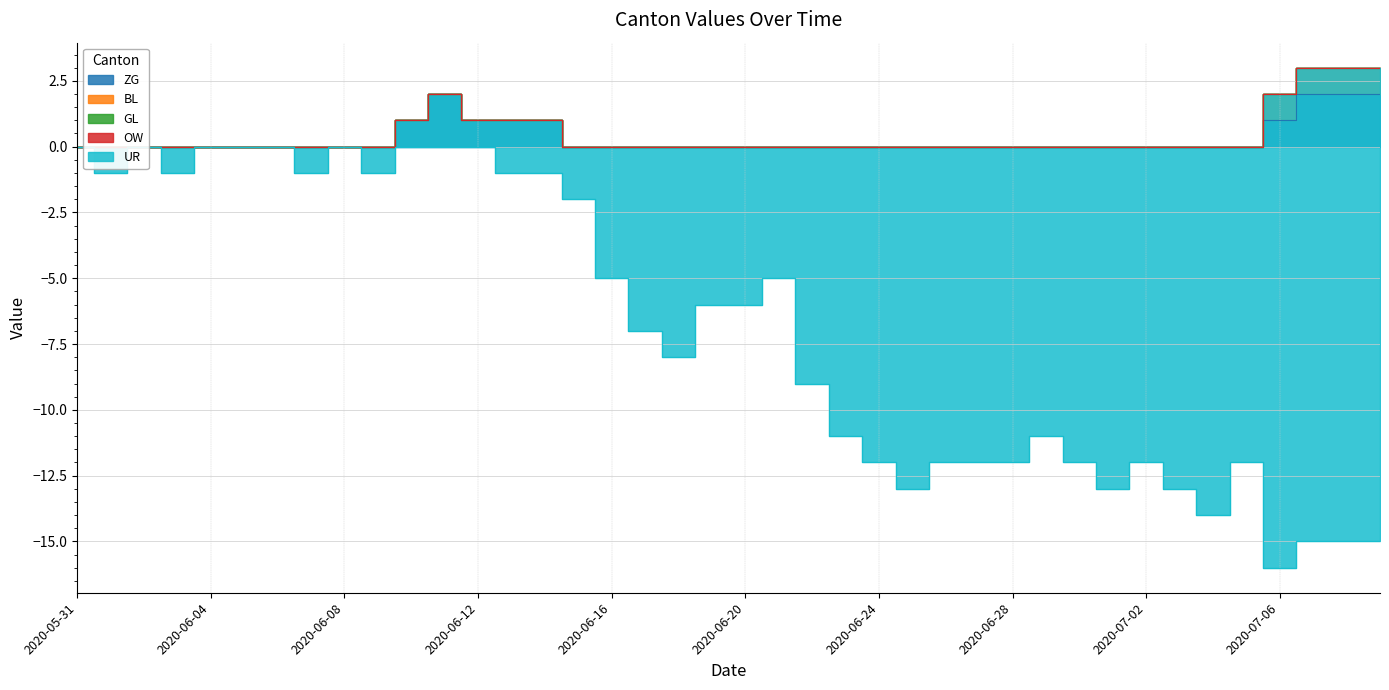

What is the highest value of the ZG series?

2